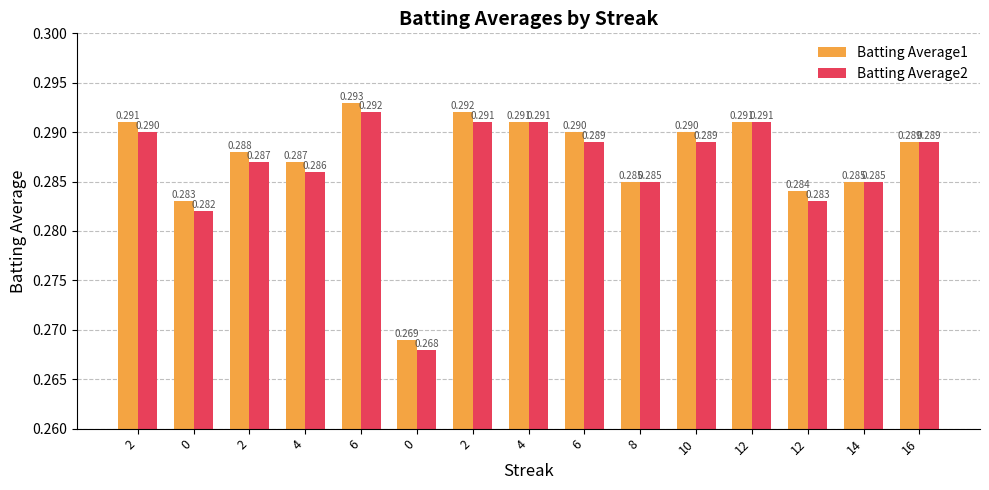

What is the sum of the Batting Average1 values at 16 and 0?

0.6